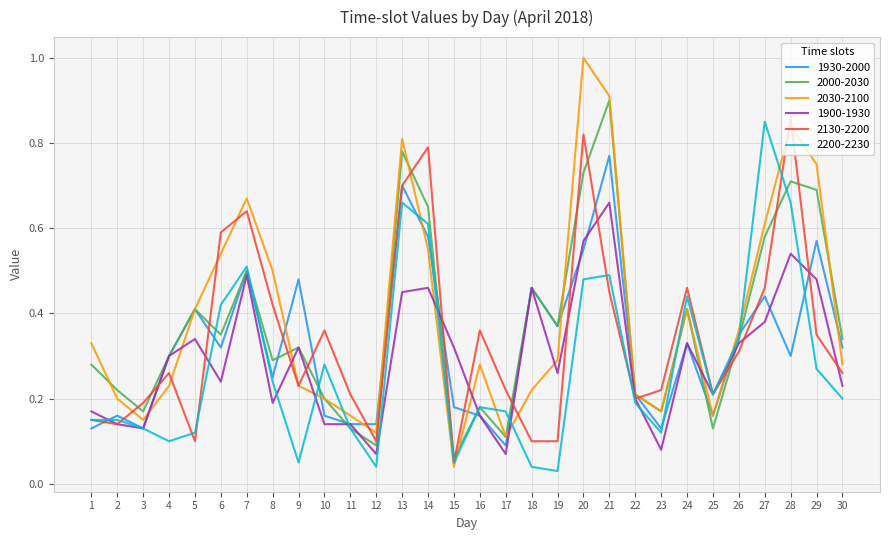

Is the value of 2000-2030 at 4 greater than the value of 2200-2230 at 5?

Yes